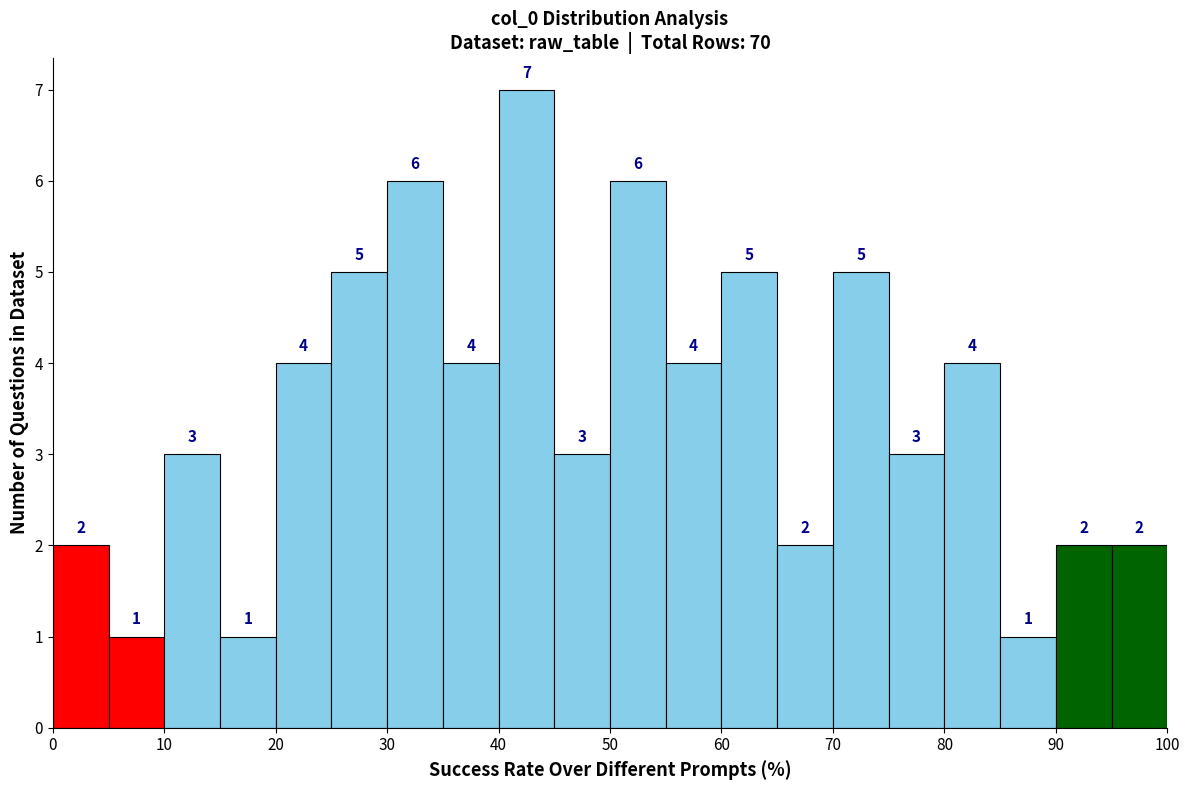

How tall is the bar that spans 5 to 10 on the x-axis?

1